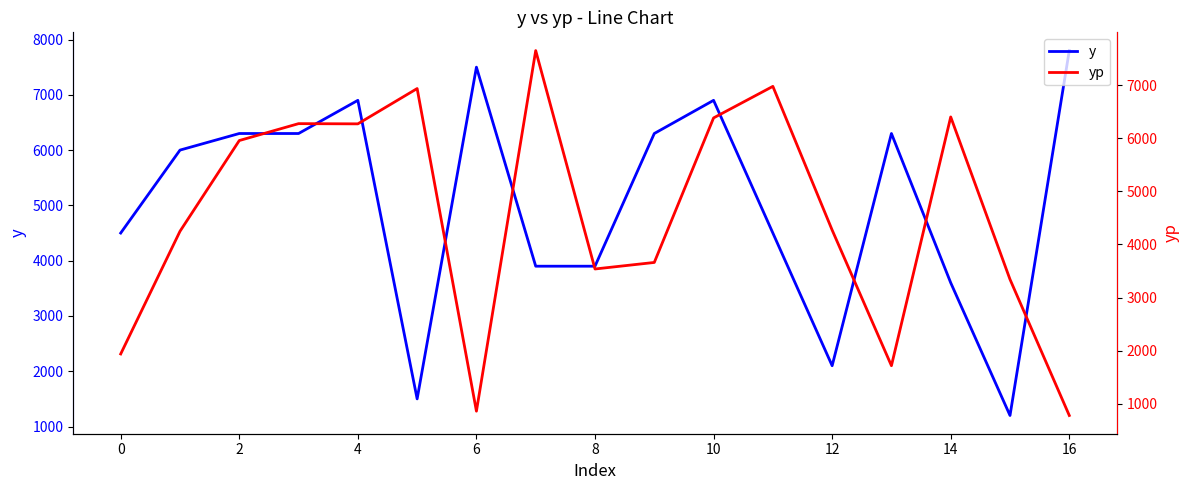

True or false: yp and y intersect in this chart.

True